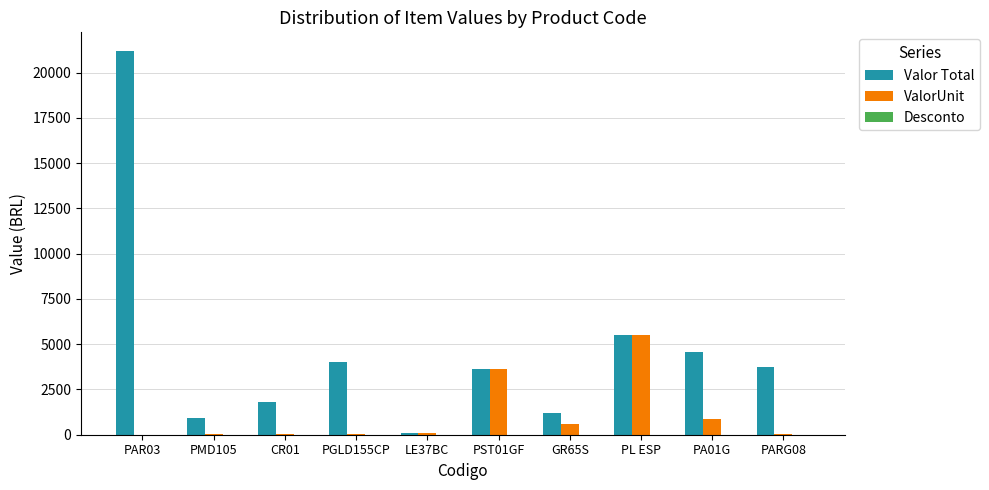

At which label does ValorUnit reach its peak?

PL ESP